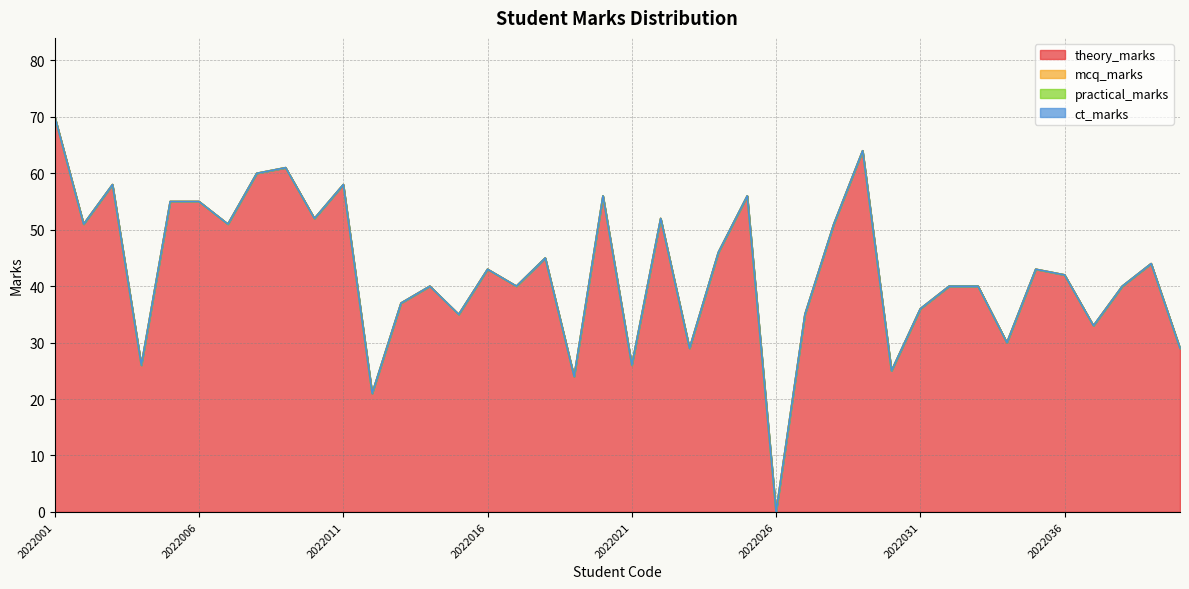

Which series has the largest total across all categories?

theory_marks